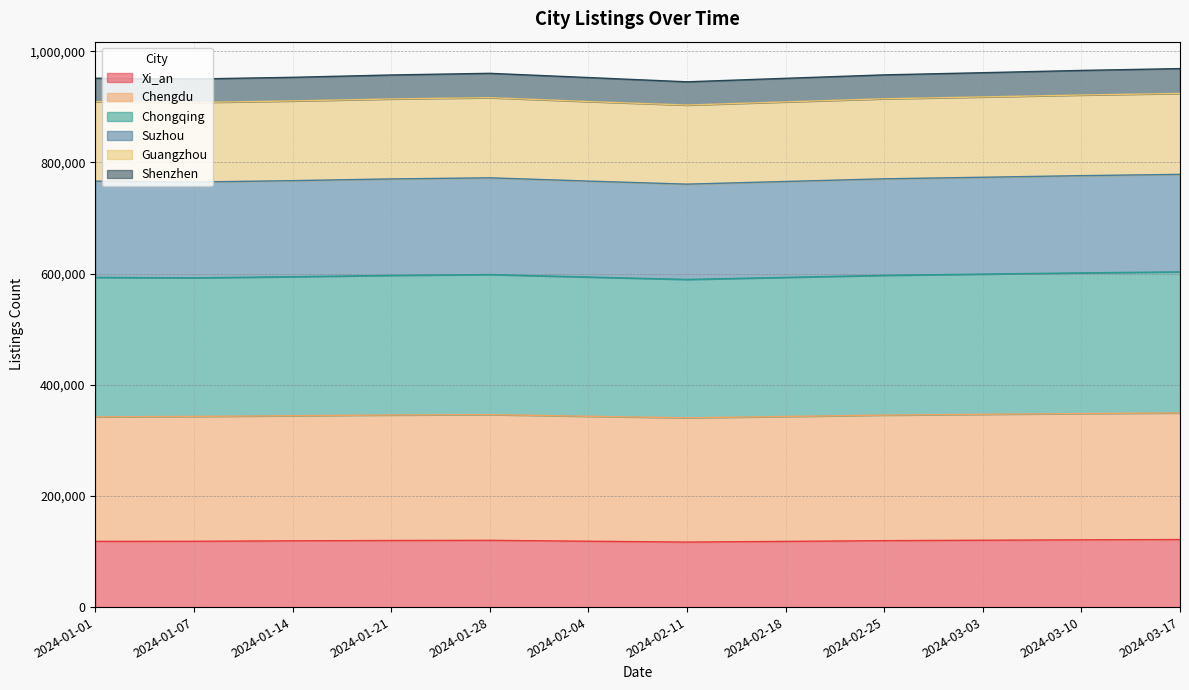

What is the label of the 9th point from the right?

2024-01-21